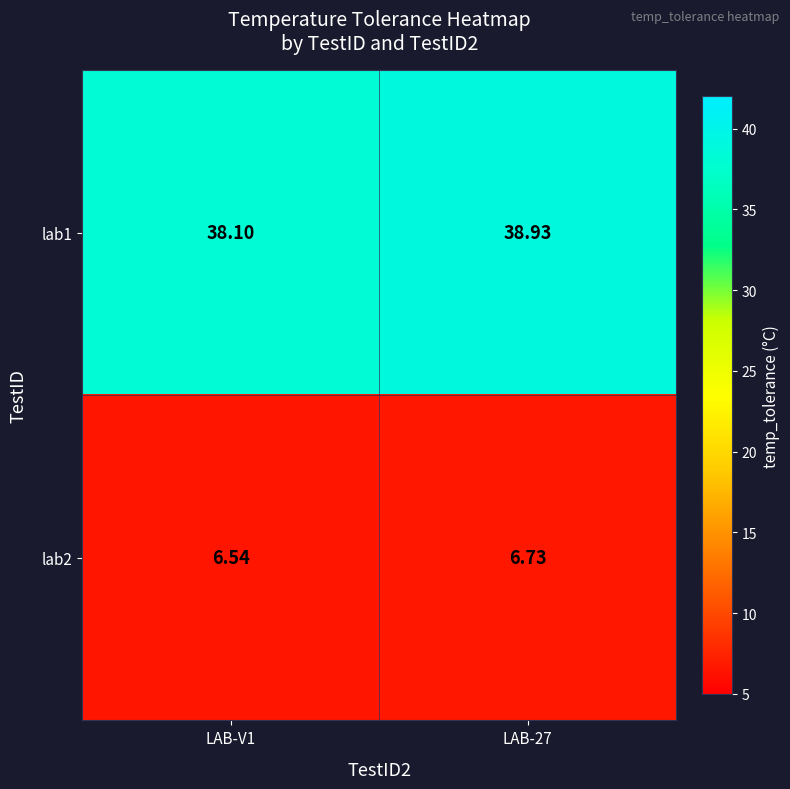

Is the value of lab1 at LAB-V1 greater than the value of lab2 at LAB-27?

Yes